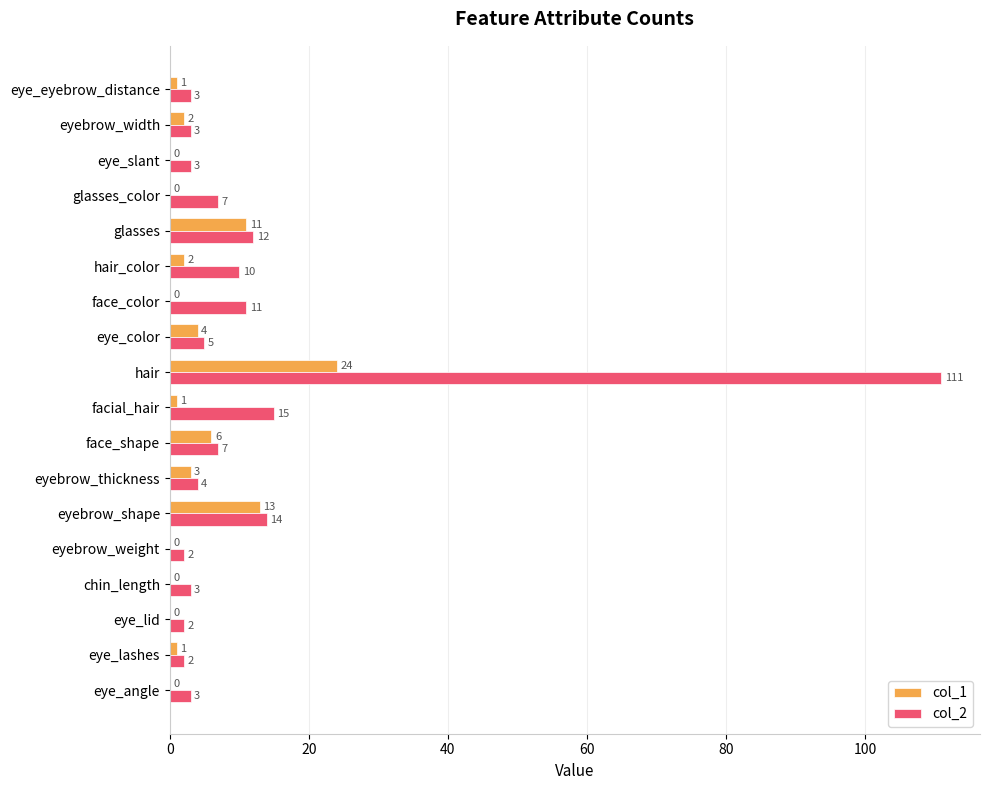

Which series changed the most between eyebrow_weight and eye_slant?

col_2